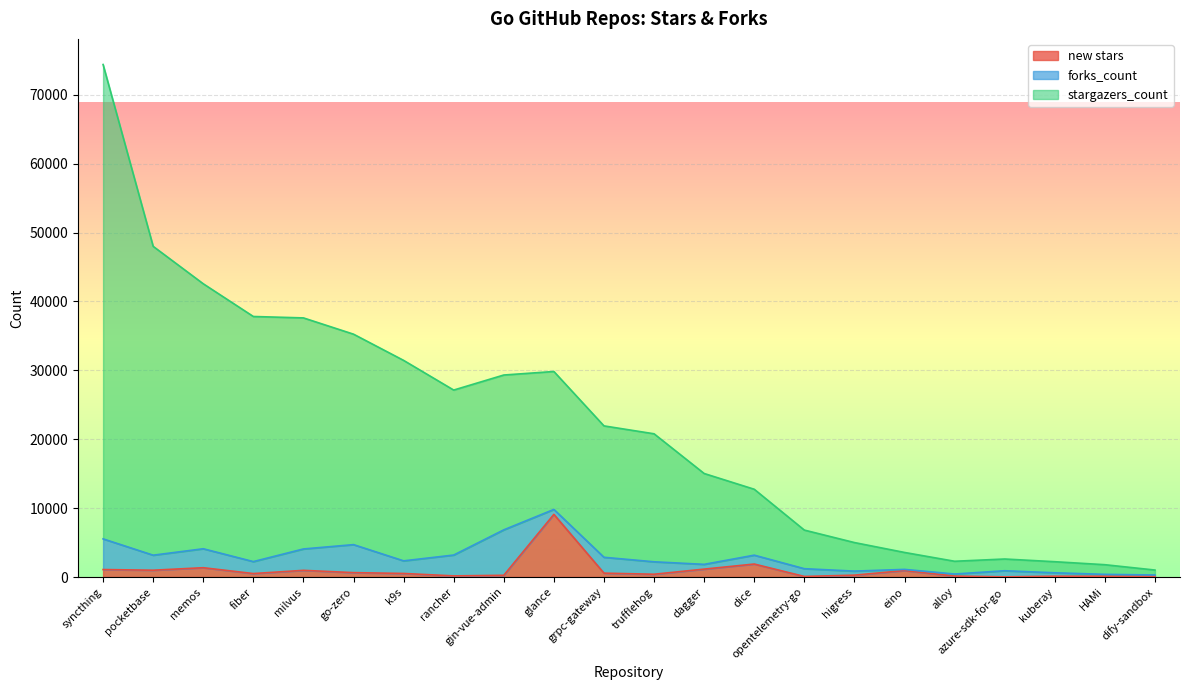

At which category is the sum across all series the highest?

syncthing